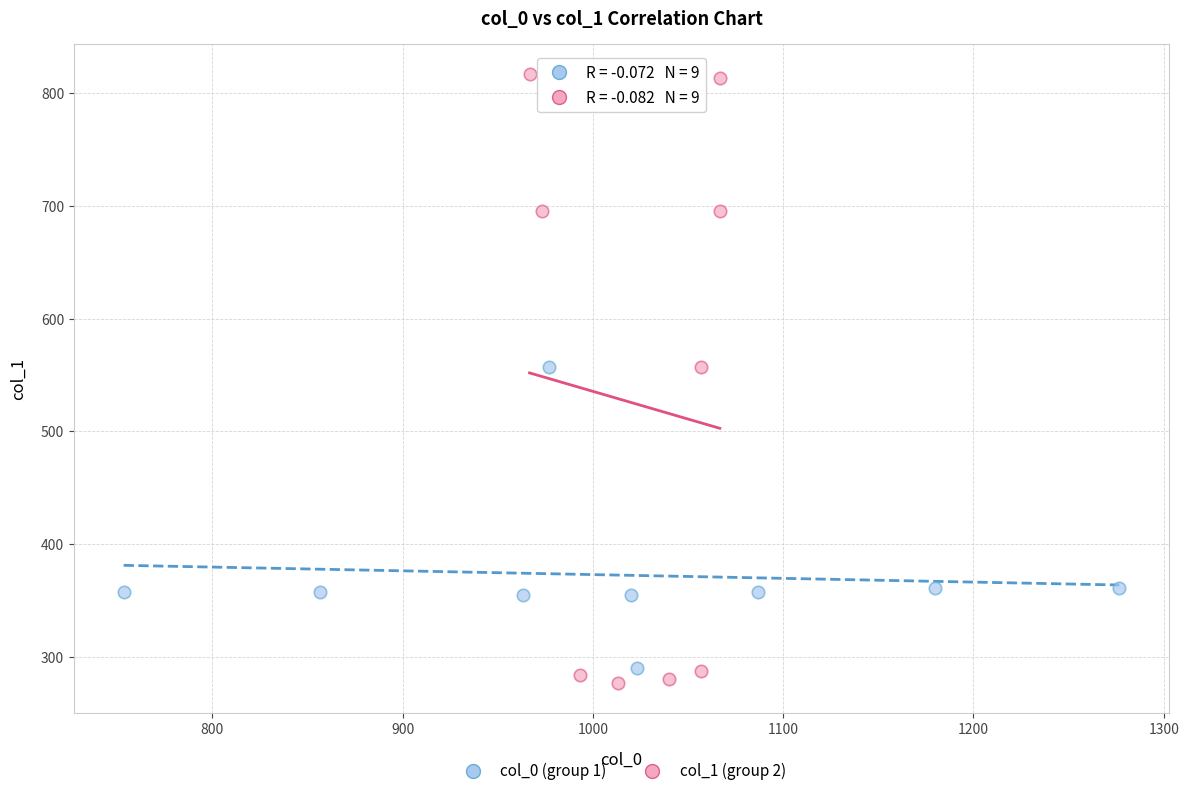

Which series has the largest Y range (max minus min)?

col_1 (group 2)